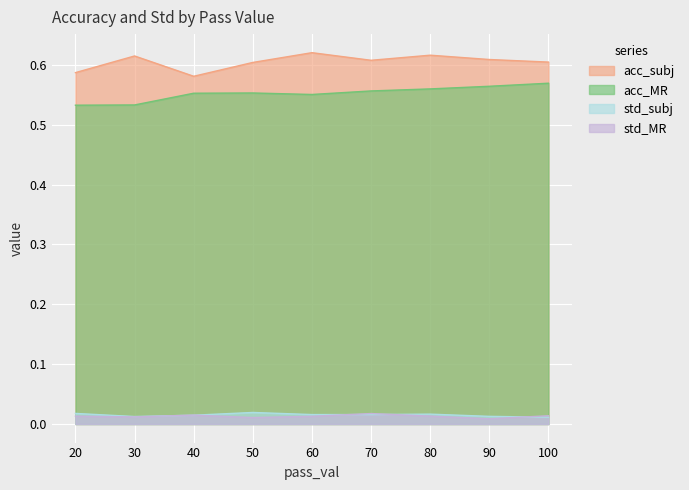

Is the value of acc_subj at 90 greater than the value of std_MR at 30?

Yes